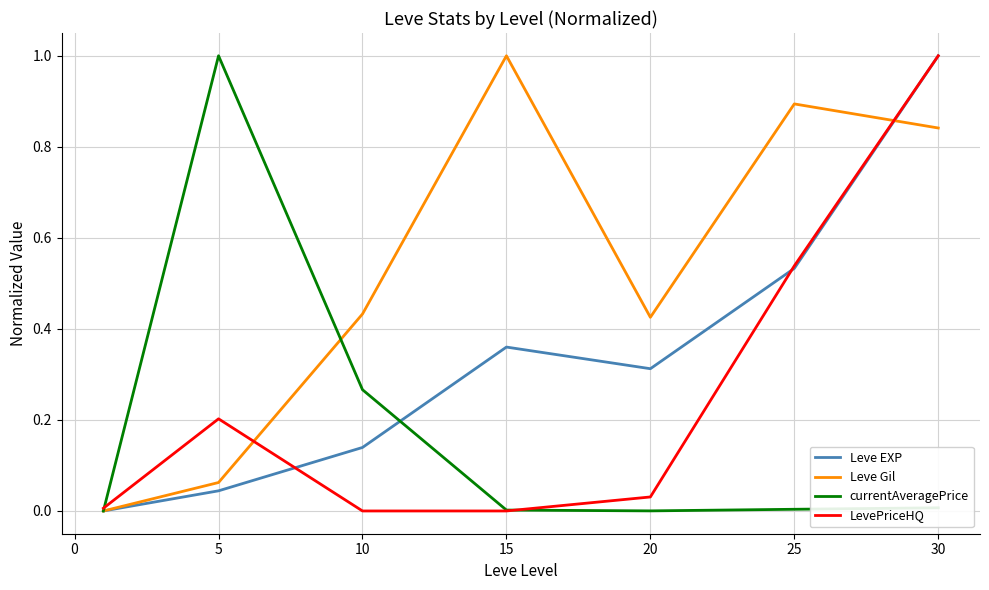

Which series ends up on top after the final intersection of Leve Gil and currentAveragePrice?

Leve Gil